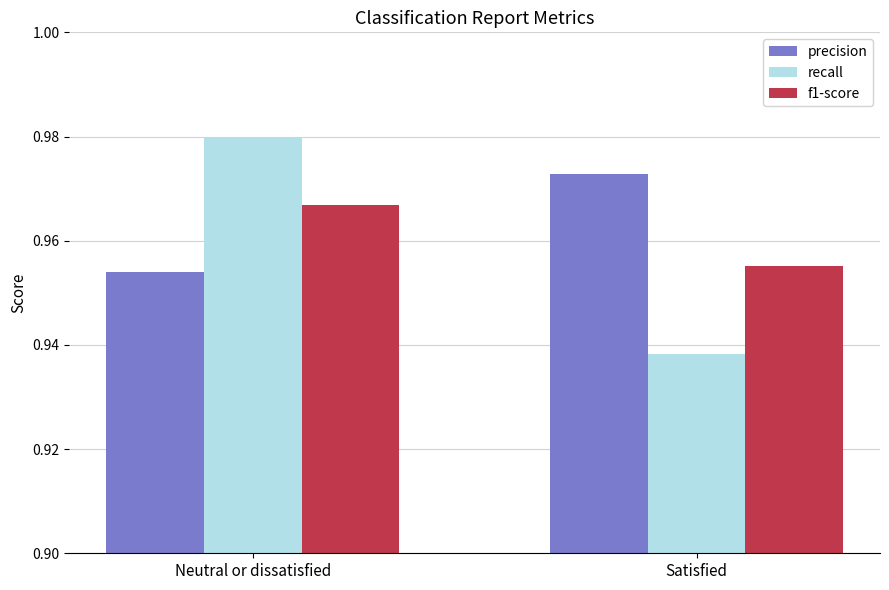

At which label is precision closest to 0?

Neutral or dissatisfied